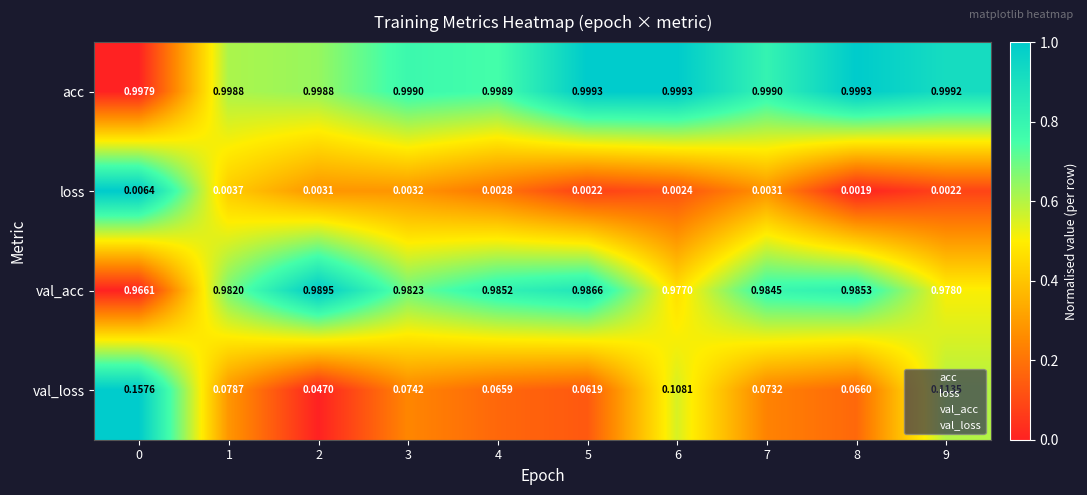

Is the value of val_loss at 8 greater than the value of val_acc at 9?

No